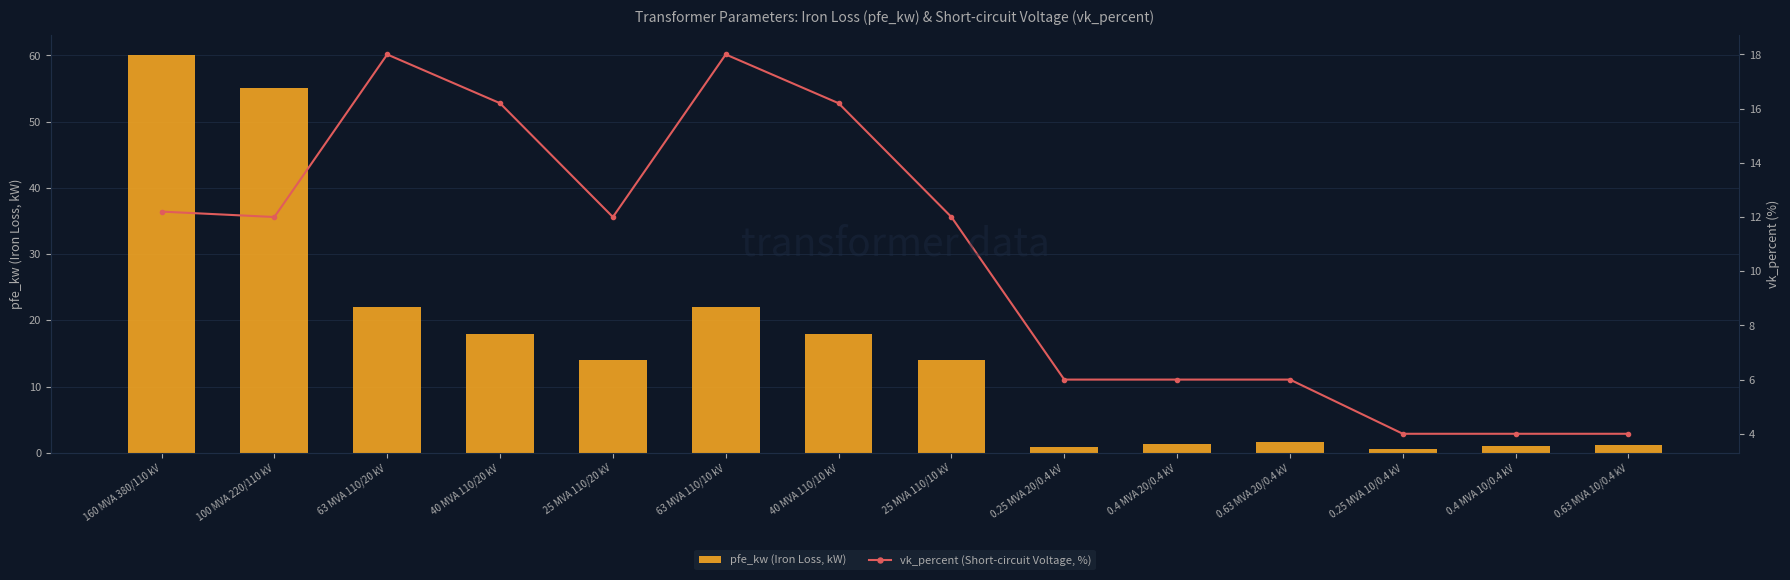

At how many categories does at least one series exceed 47?

2